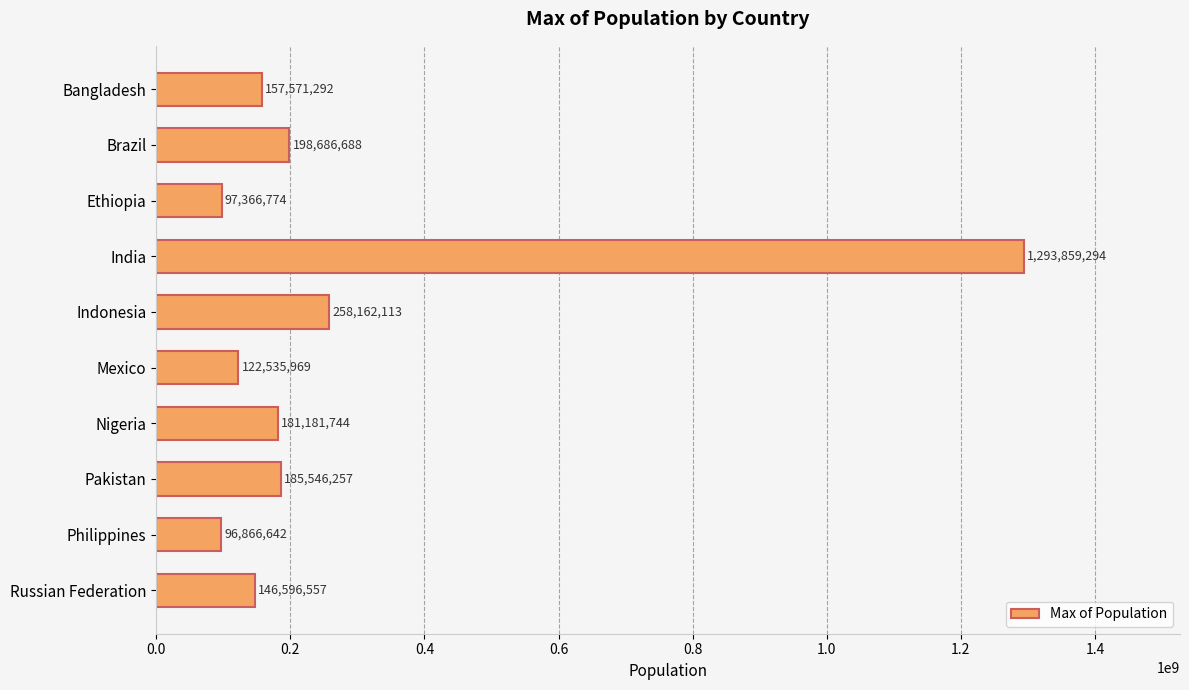

Which has a higher value, Indonesia or India?

India